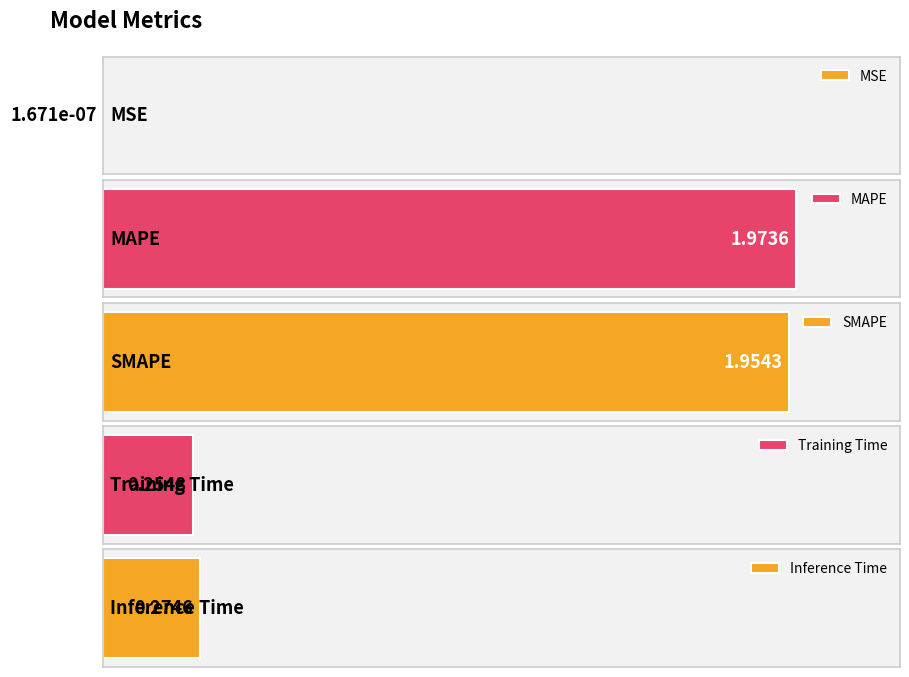

The value at Inference Time is 0.5. True or false?

False